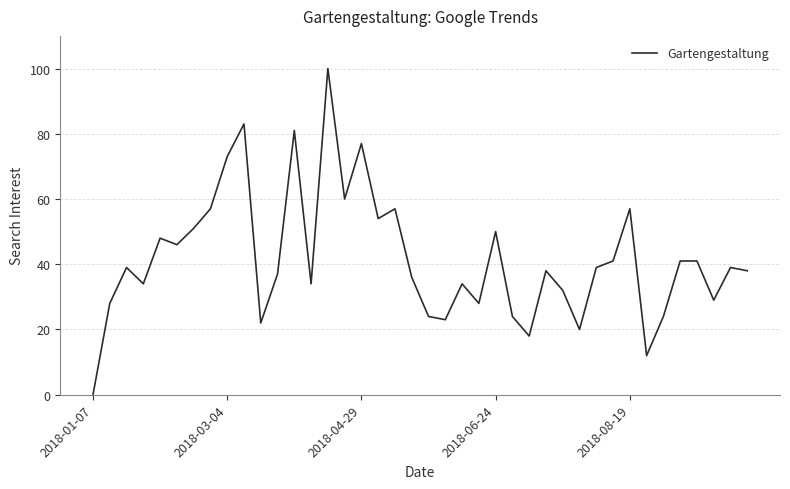

What is the greatest value displayed?

100